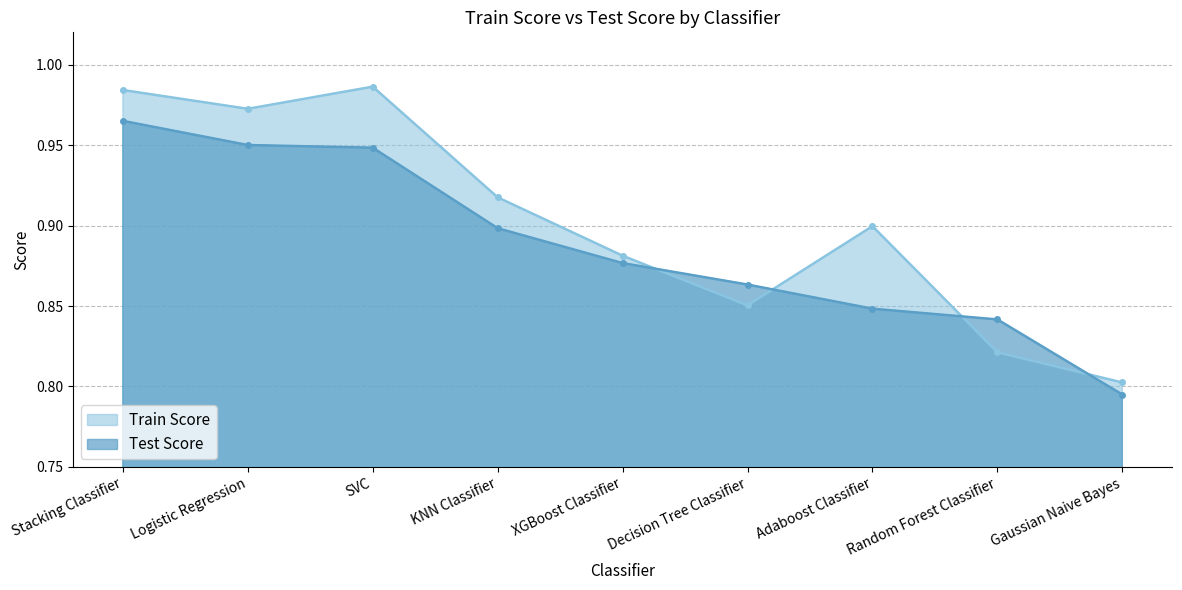

The value of Train Score at Stacking Classifier is 1.0. True or false?

True